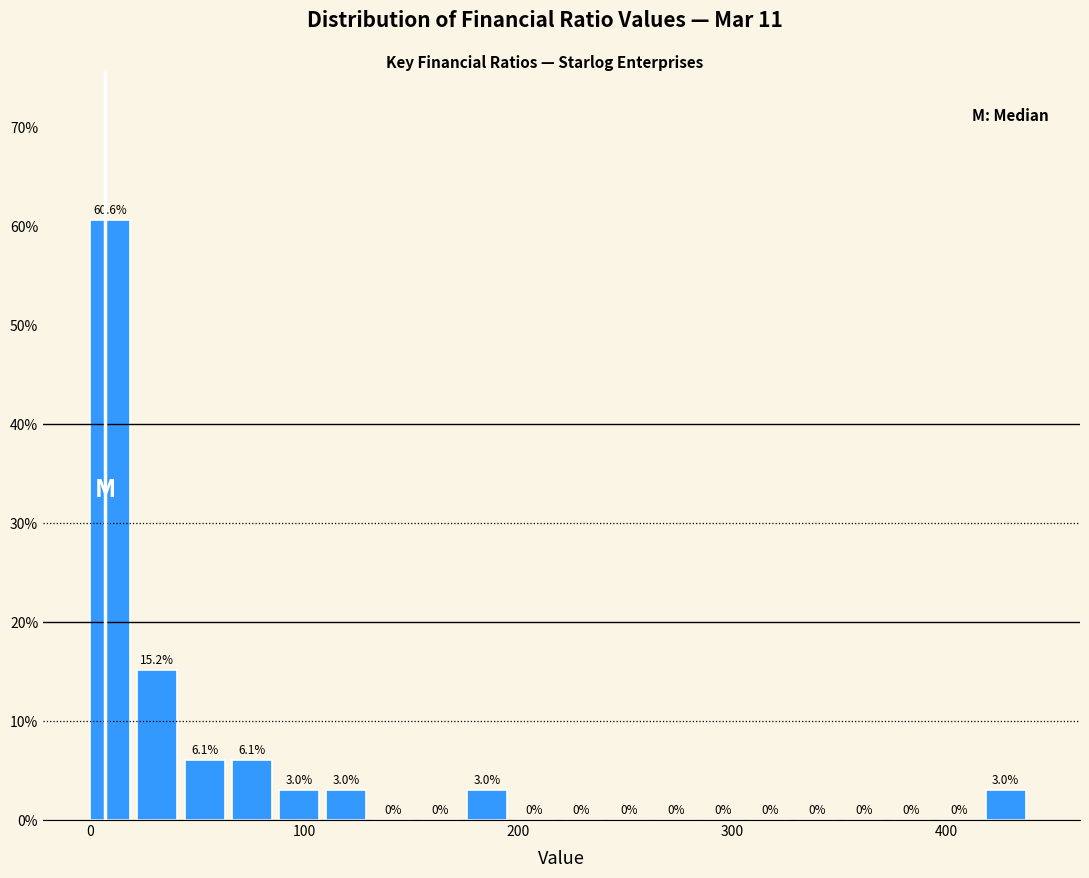

Read against the x-axis, roughly where is the centre of the tallest bar?

10